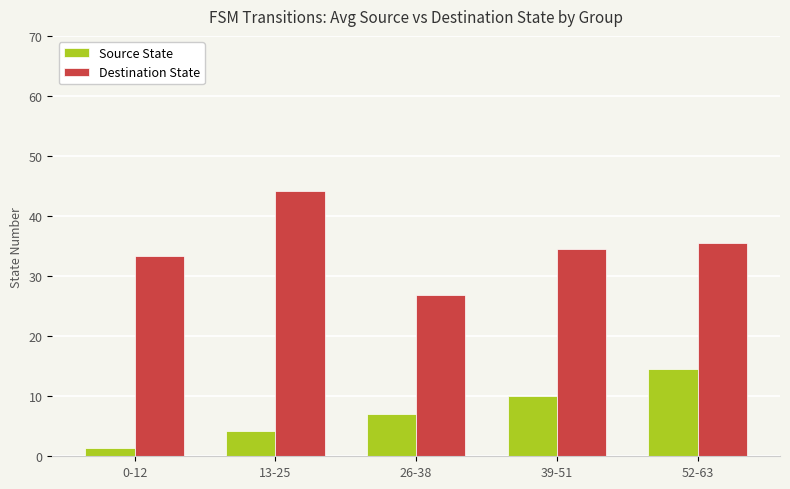

What is the label of the 3rd bar from the left?

26-38